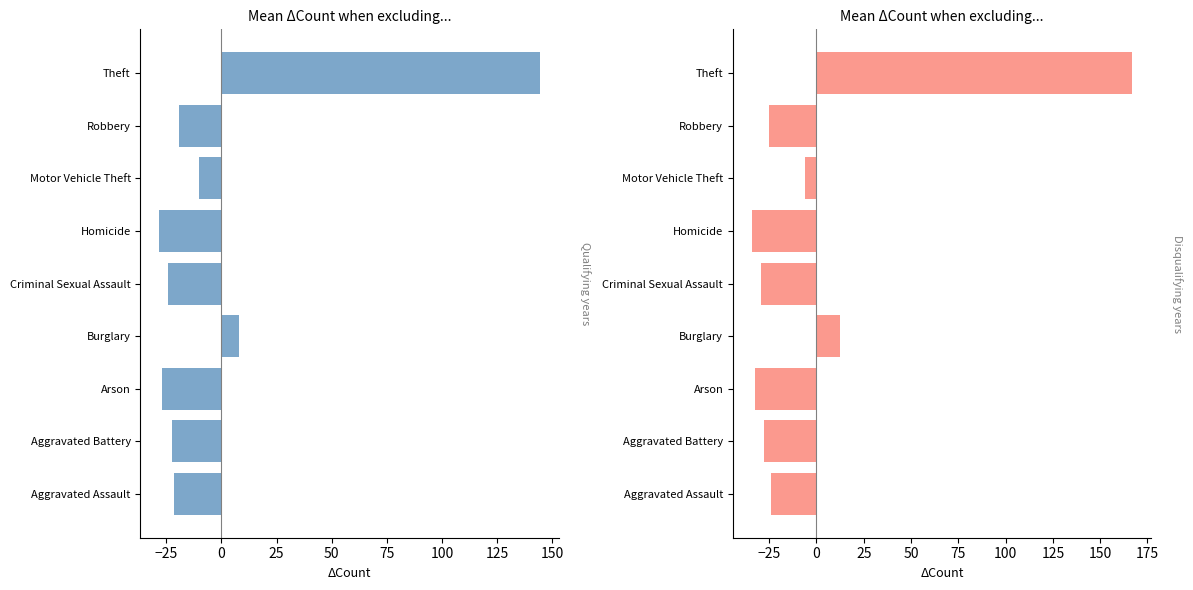

What are all the series names shown in the legend?

Qualifying years, Disqualifying years